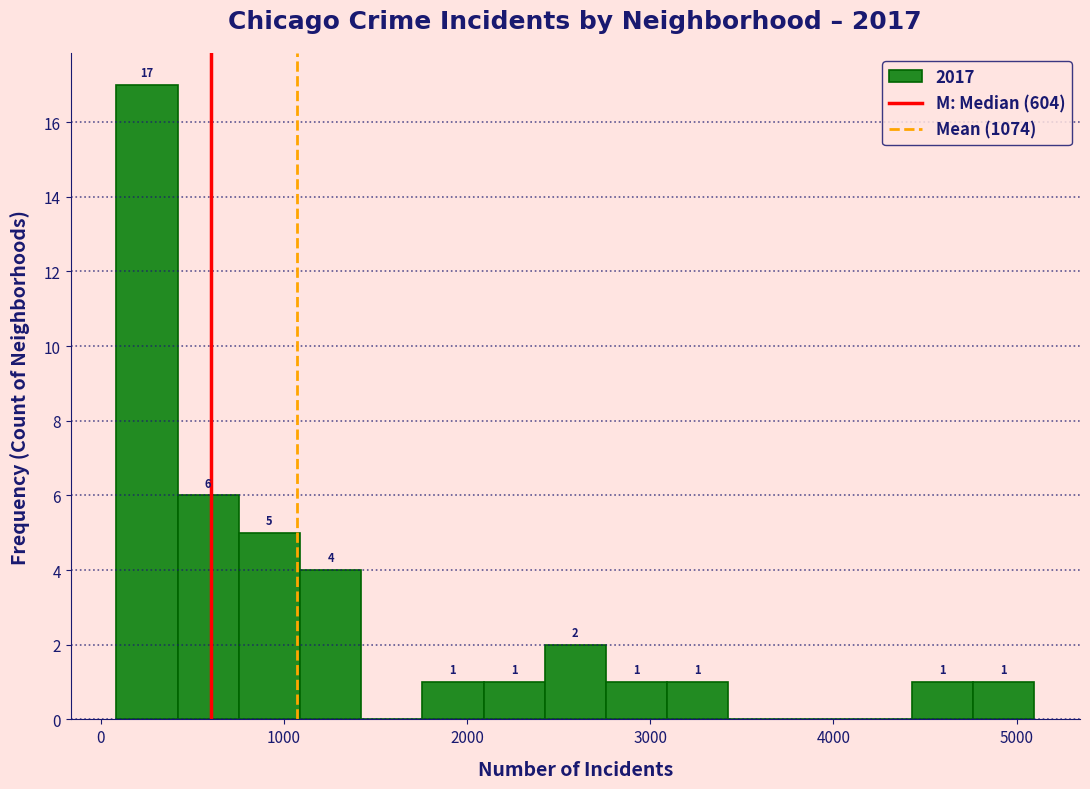

Read against the x-axis, roughly where is the centre of the tallest bar?

300